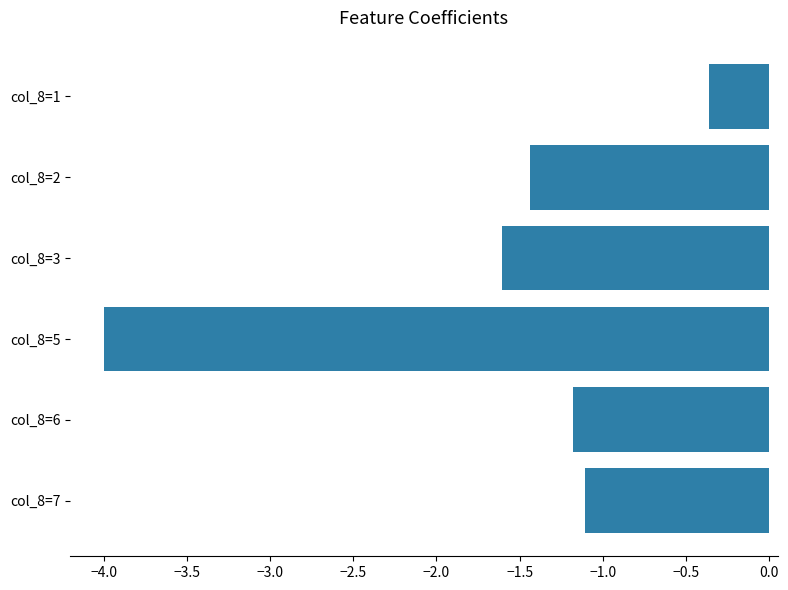

List the labels in order of value, largest first.

col_8=1, col_8=7, col_8=6, col_8=2, col_8=3, col_8=5